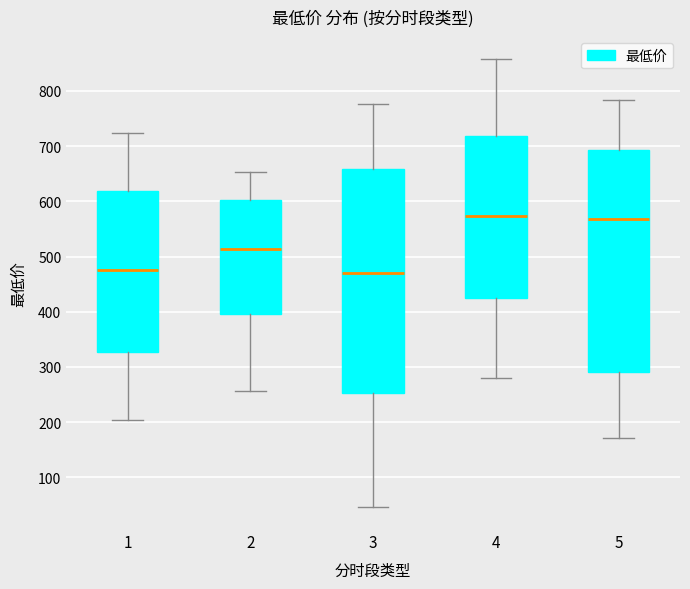

Reading left to right, read every box against the y-axis: the position of its median line, the range the box covers, and the ends of its whiskers. The values are not printed on the chart, so give them approximately, as read against the axis.

1: median 480, box 330 to 620, whiskers 200 to 720
2: median 510, box 400 to 600, whiskers 260 to 650
3: median 470, box 250 to 660, whiskers 50 to 780
4: median 570, box 430 to 720, whiskers 280 to 860
5: median 570, box 290 to 690, whiskers 170 to 780